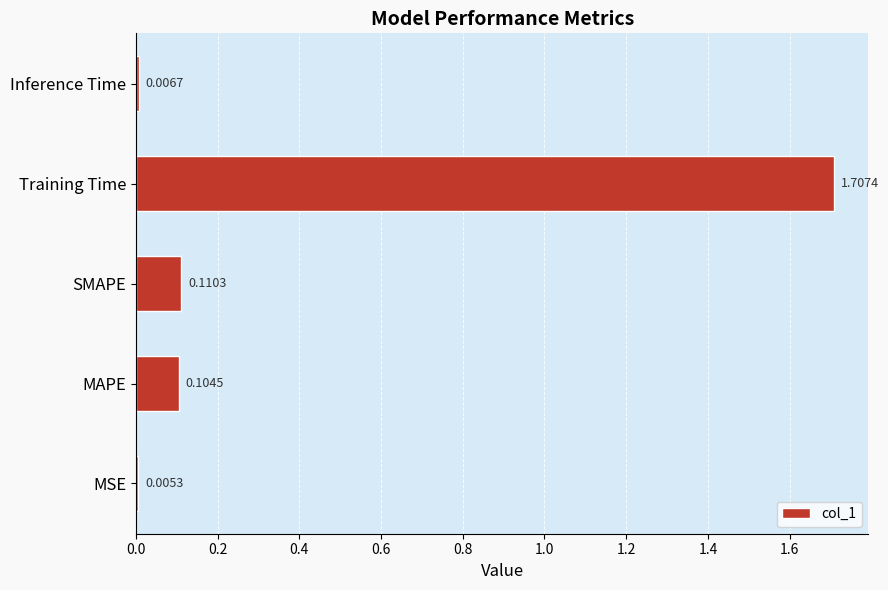

Count the number of data series in this chart.

1